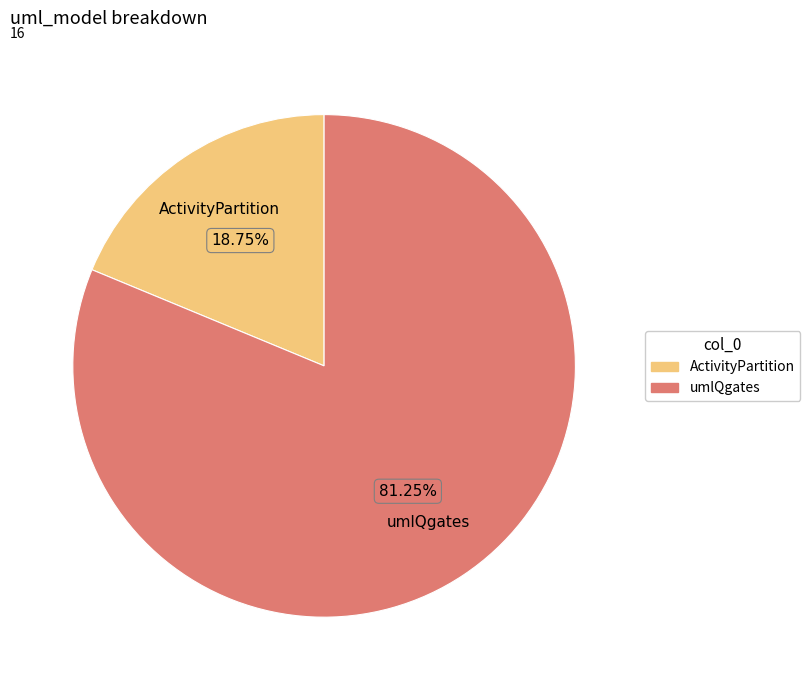

Between ActivityPartition and umlQgates, which is larger?

umlQgates